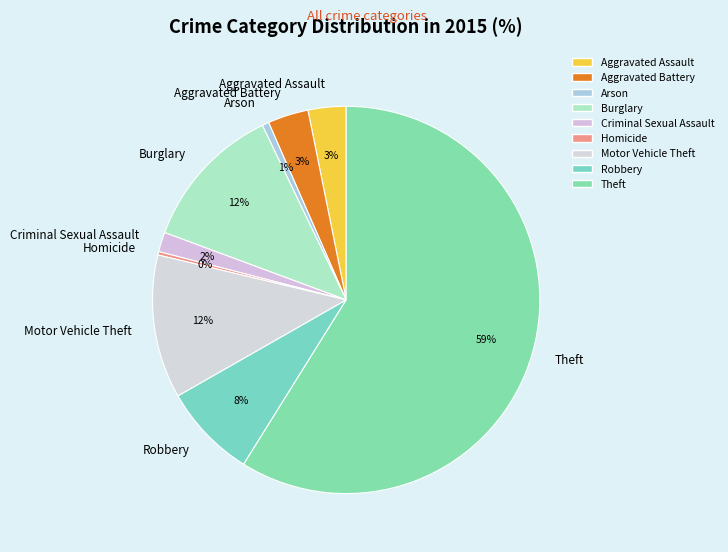

Which has a higher value, Robbery or Homicide?

Robbery